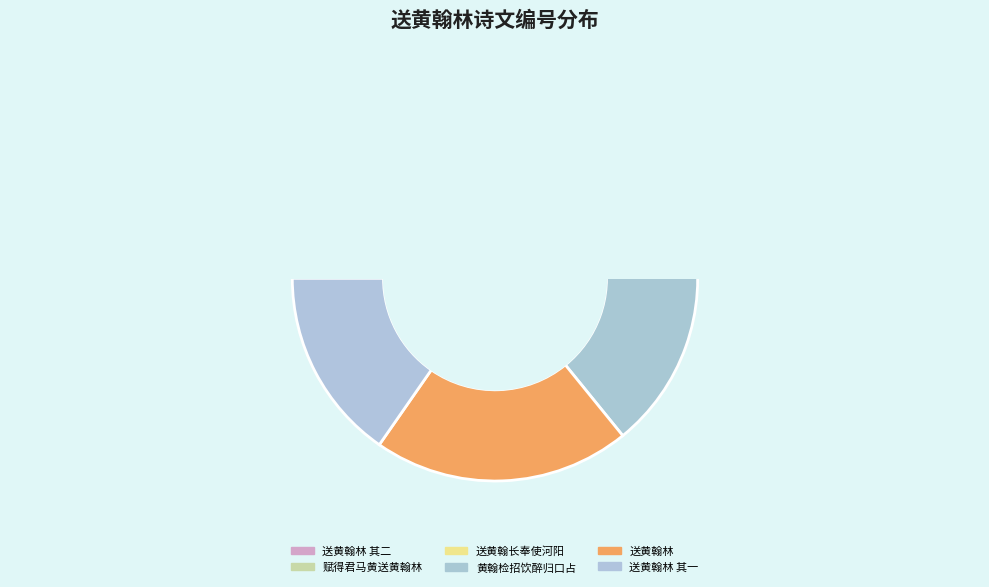

Which category has the smallest portion of the pie?

赋得君马黄送黄翰林